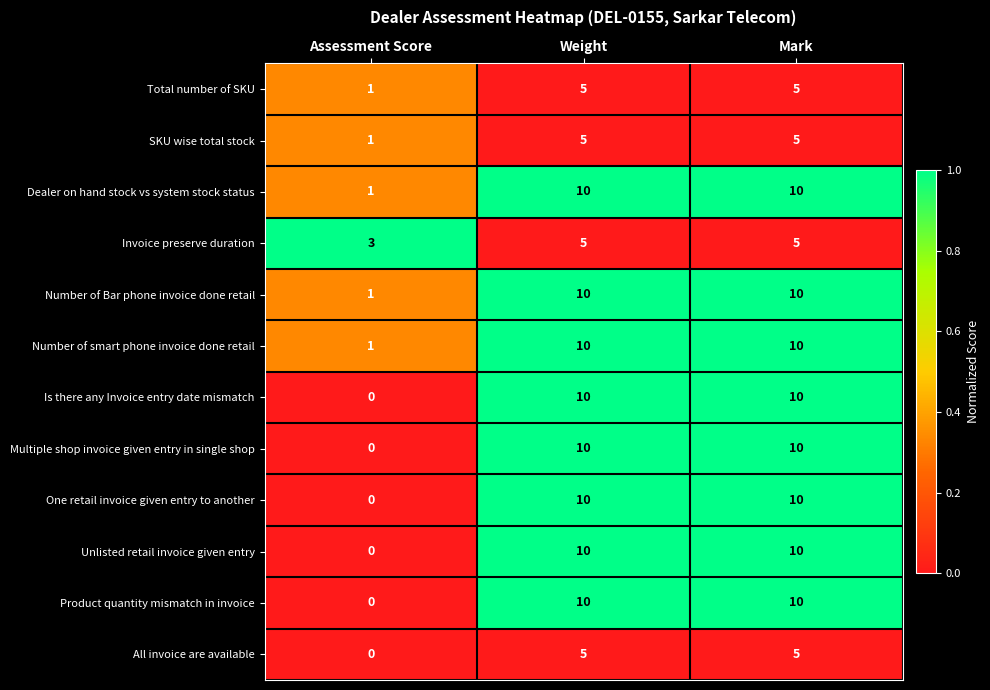

The value of Number of smart phone invoice done retail at Mark is 3. True or false?

False